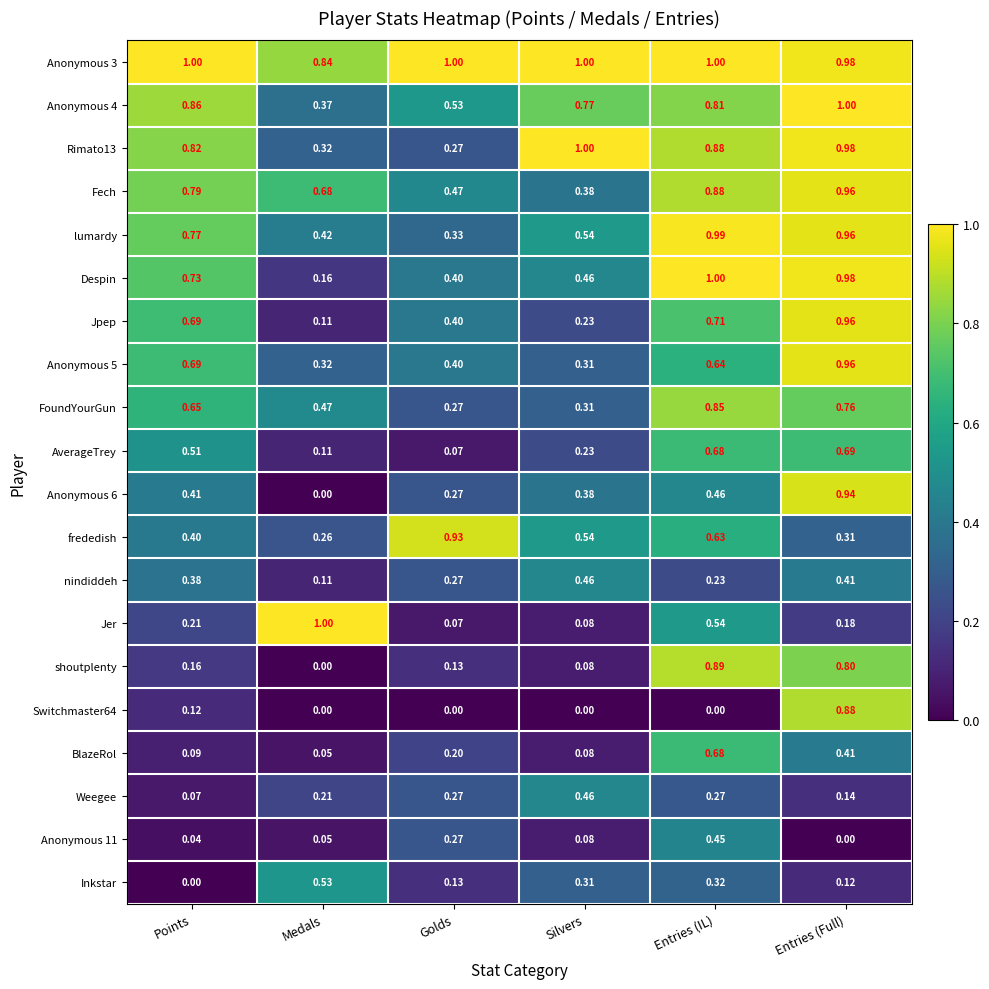

At which label is Anonymous 5 closest to 0?

Silvers